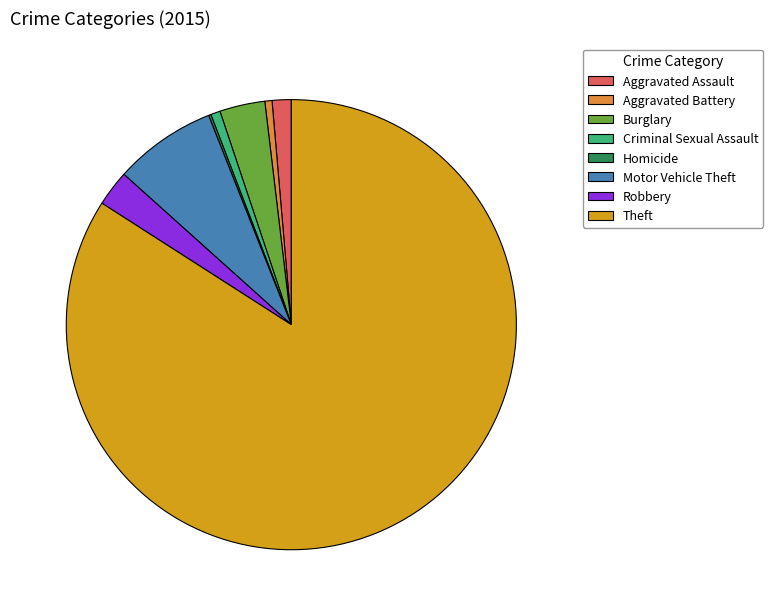

What is the ratio of the value at Theft to the value at Aggravated Assault?

61.4